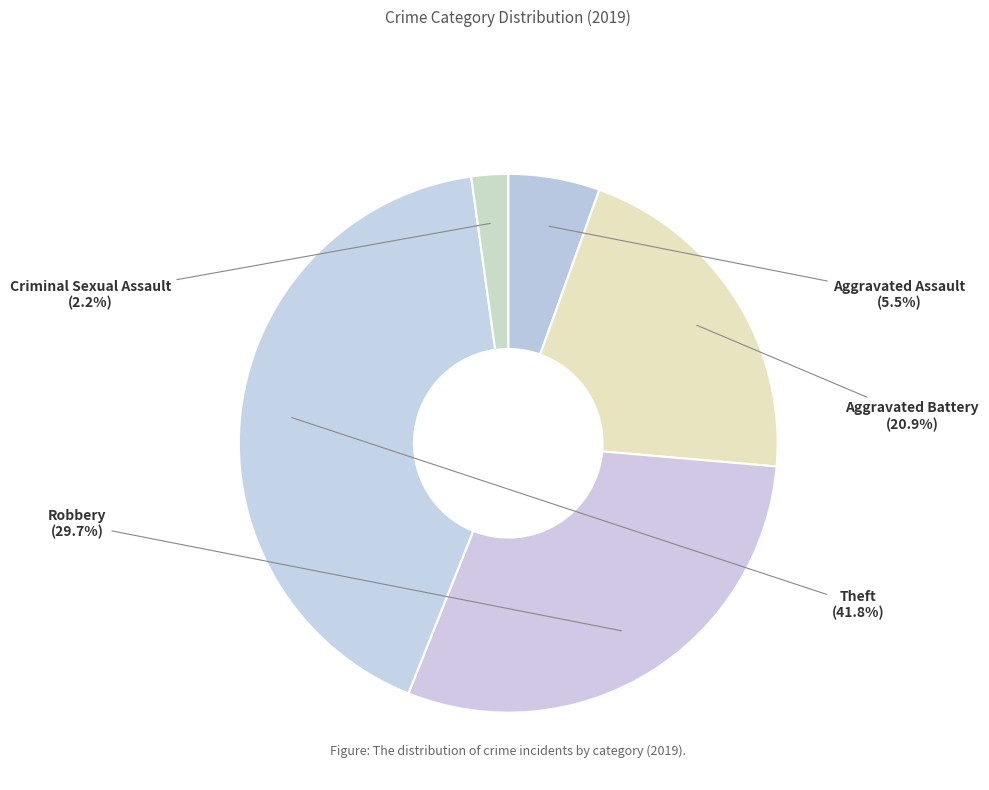

What portion of the pie excludes Criminal Sexual Assault?

97.8%